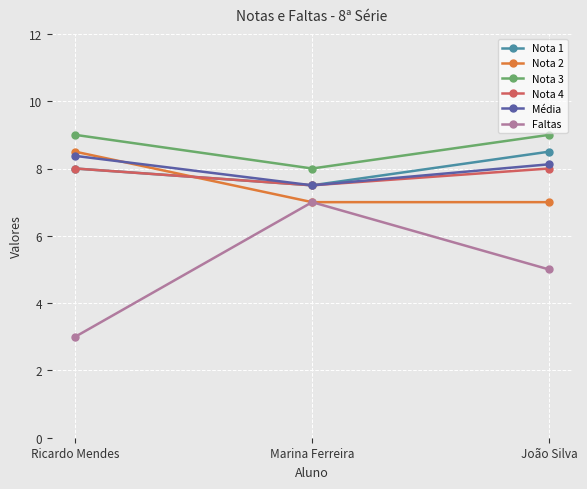

Reading left to right, list all the values displayed in this chart.

Nota 1: 8.0	7.5	8.5
Nota 2: 8.5	7.0	7.0
Nota 3: 9.0	8.0	9.0
Nota 4: 8.0	7.5	8.0
Média: 8.4	7.5	8.1
Faltas: 3.0	7.0	5.0